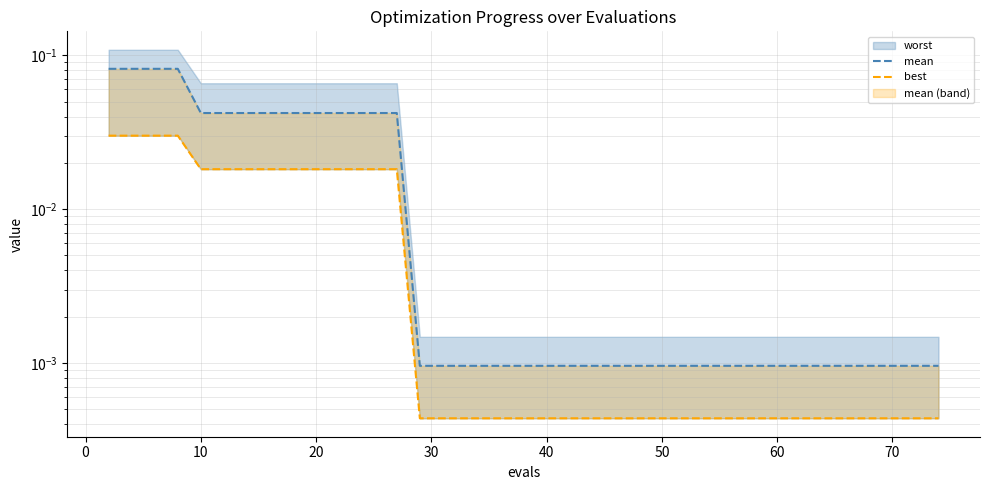

What is the label of the 11th point from the left?

10